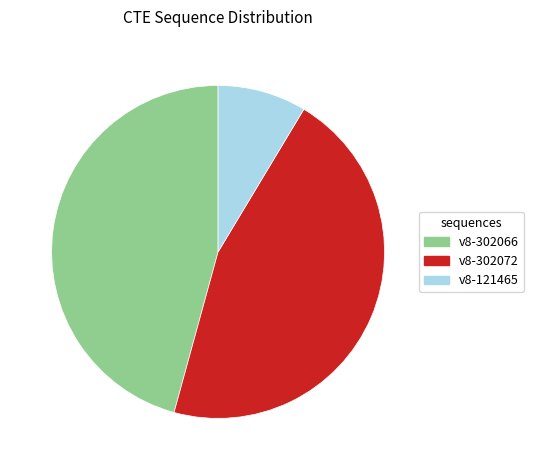

Does any single category account for the majority?

No